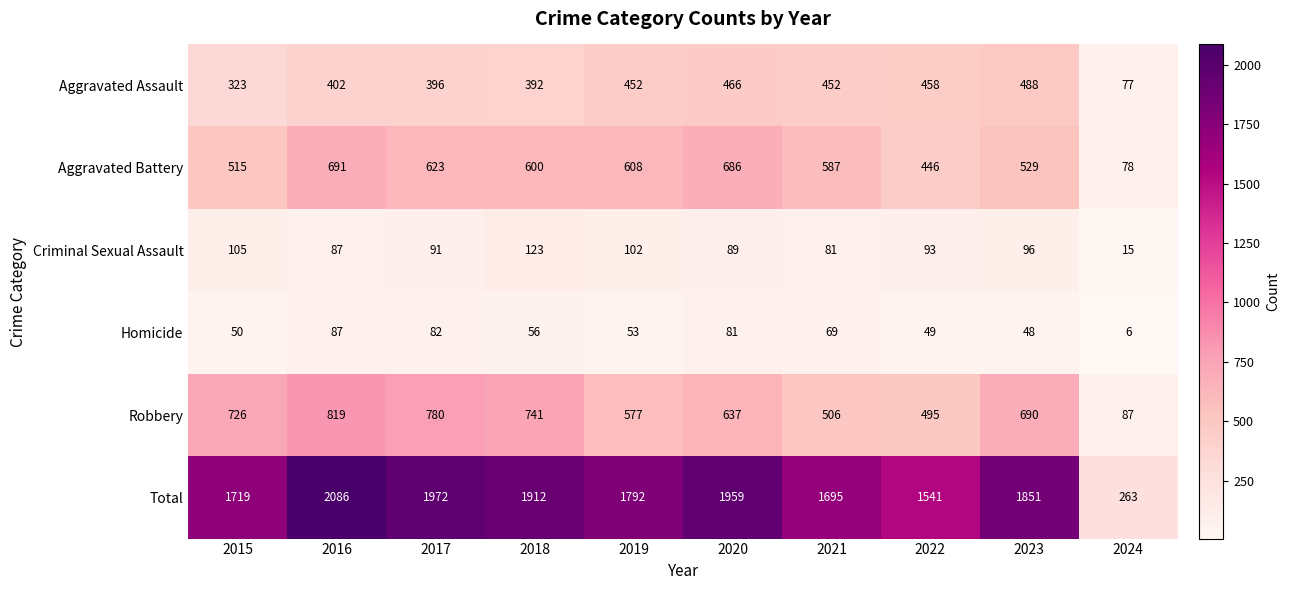

At which category is the sum across all series the highest?

2016